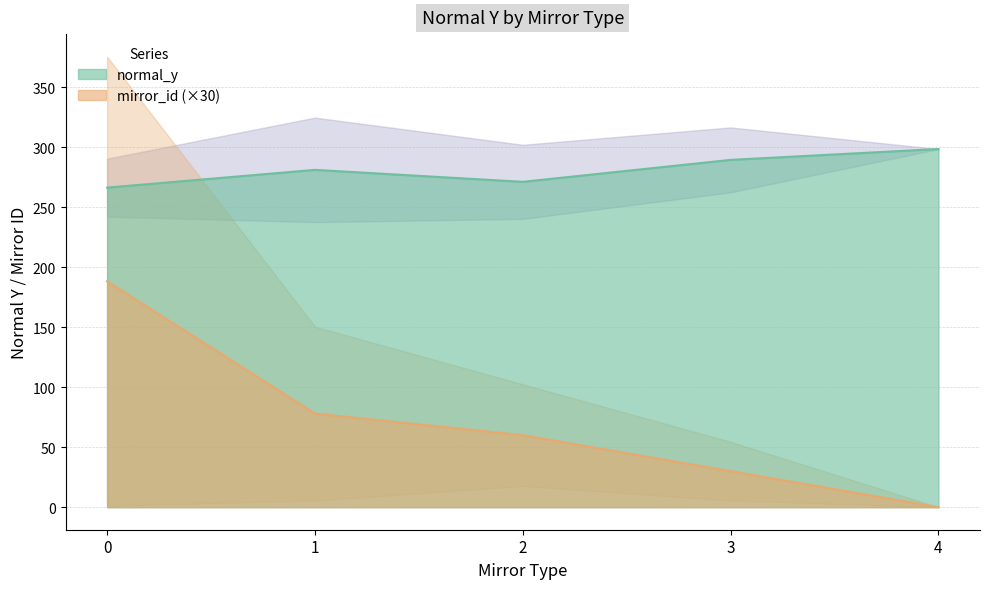

Rank the categories by mirror_id (×30) value from lowest to highest.

4, 3, 2, 1, 0